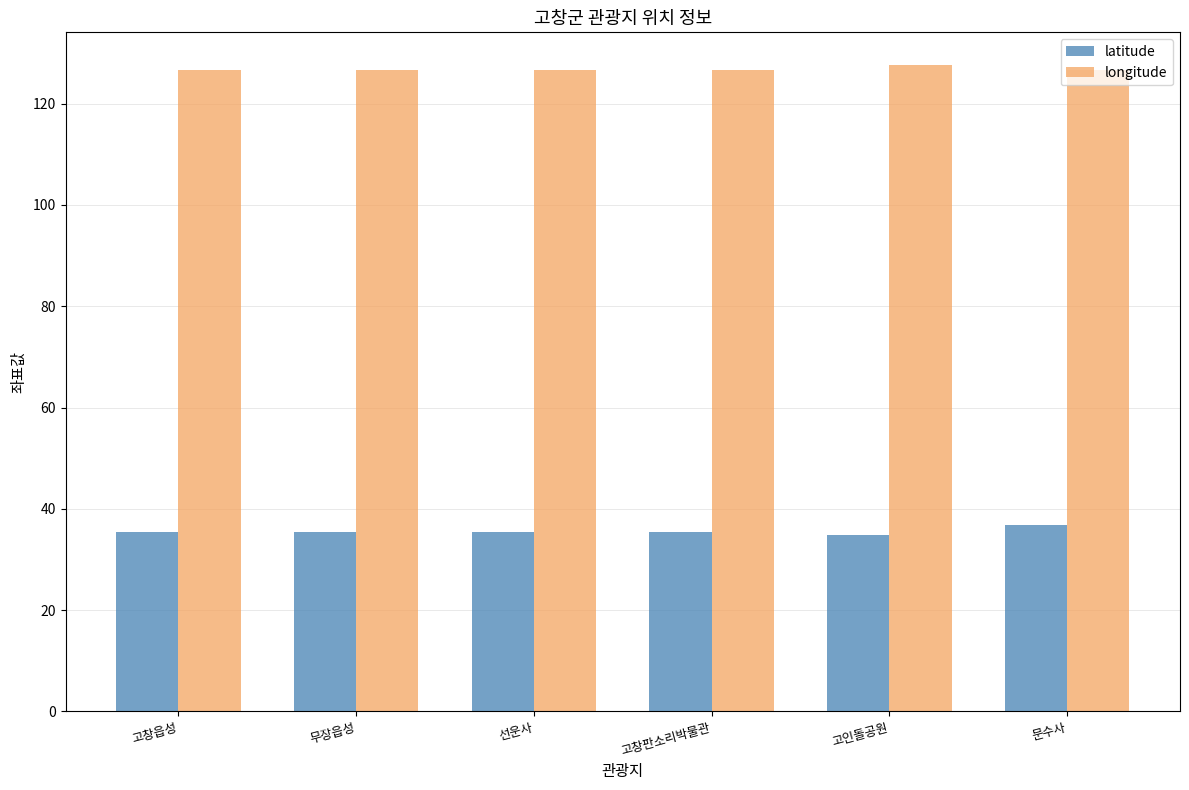

Rank the series by their maximum value, from lowest to highest.

latitude, longitude